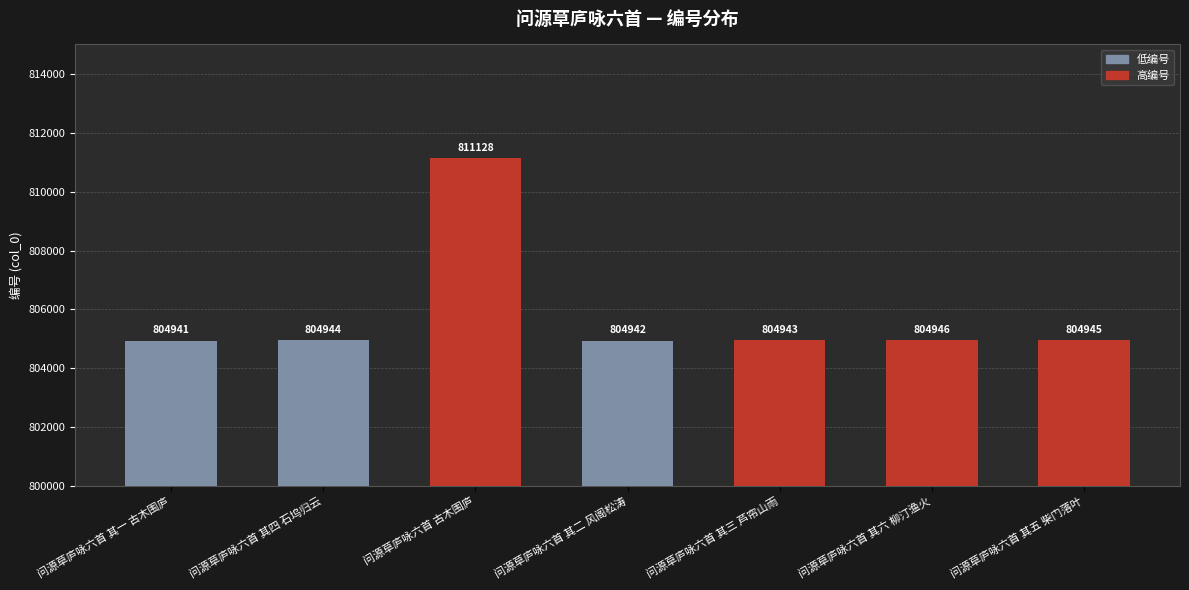

Read the value at 问源草庐咏六首 其一 古木围庐.

804941